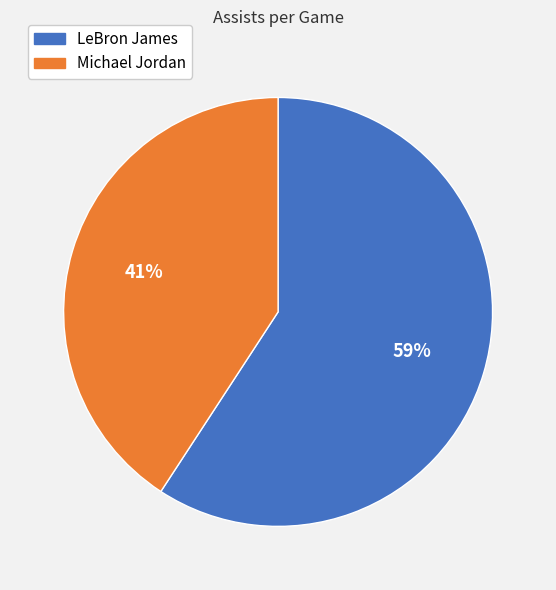

How many segments does this pie chart have?

2